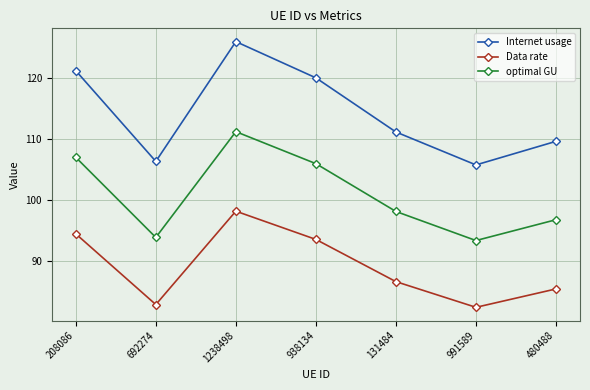

True or false: optimal GU and Data rate cross at least once.

False